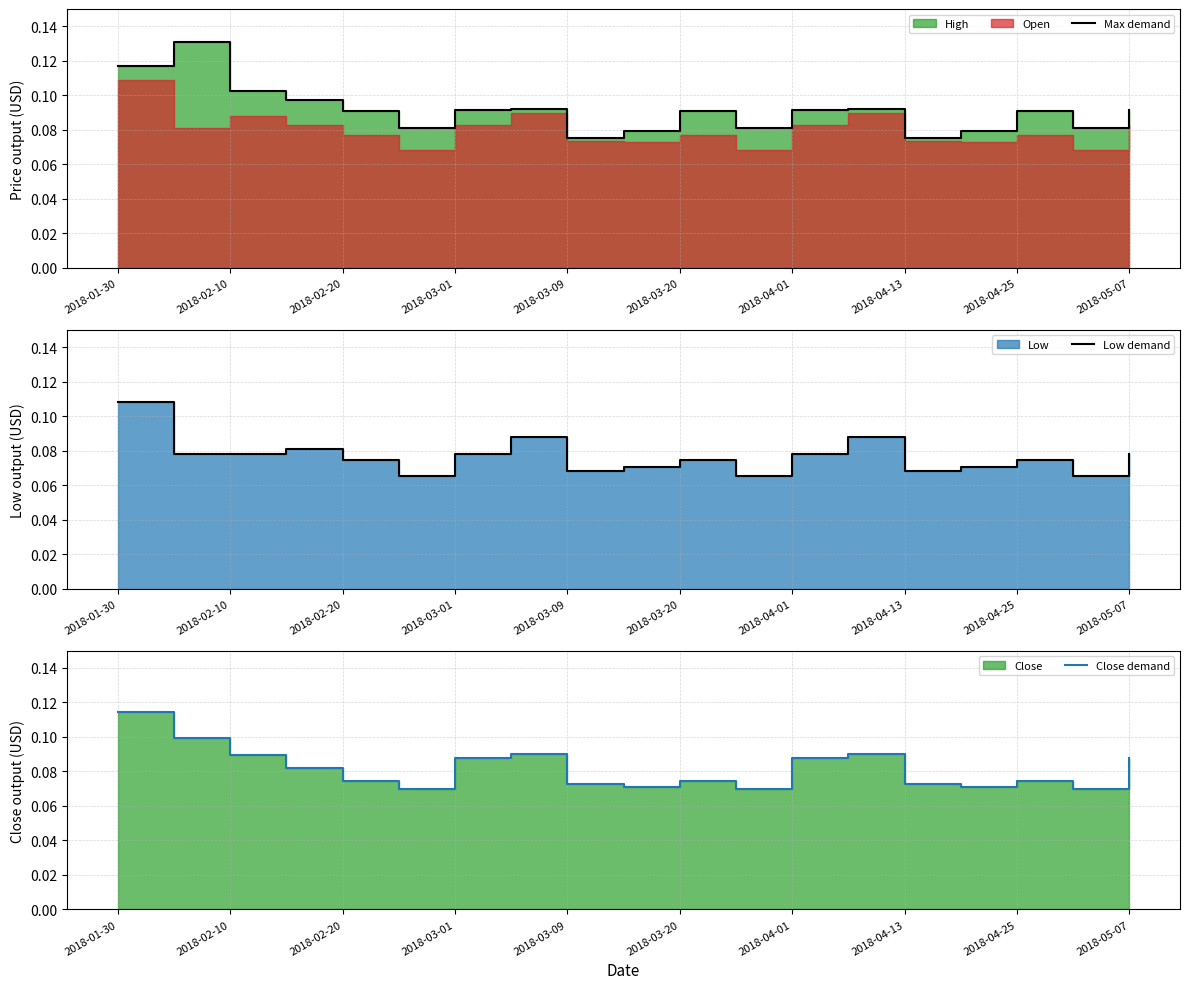

Which series has the largest range (max minus min)?

Max demand